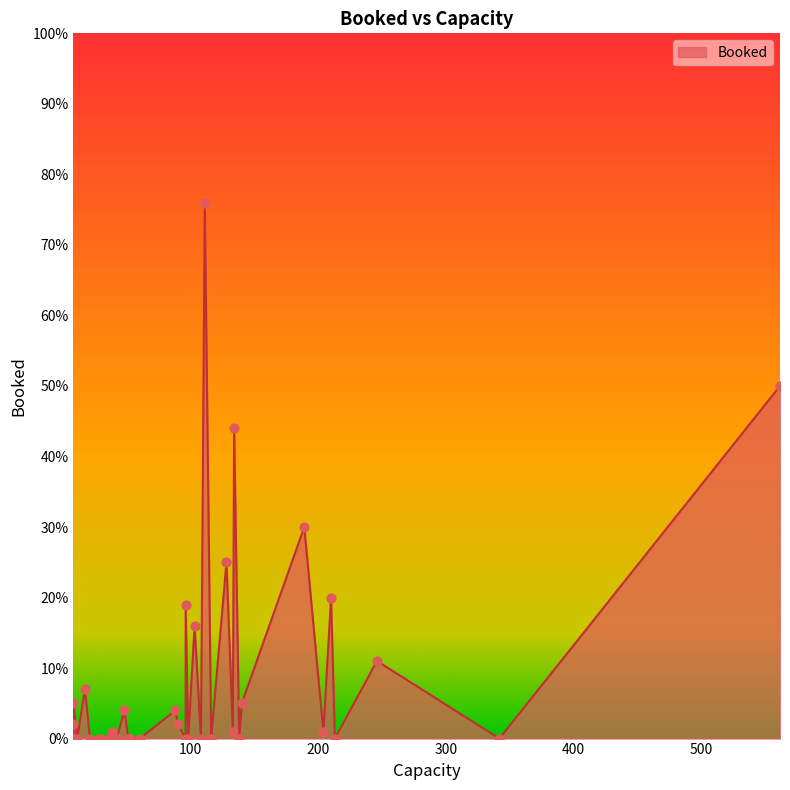

What is the ratio of the value at 189 to the value at 246?

2.7